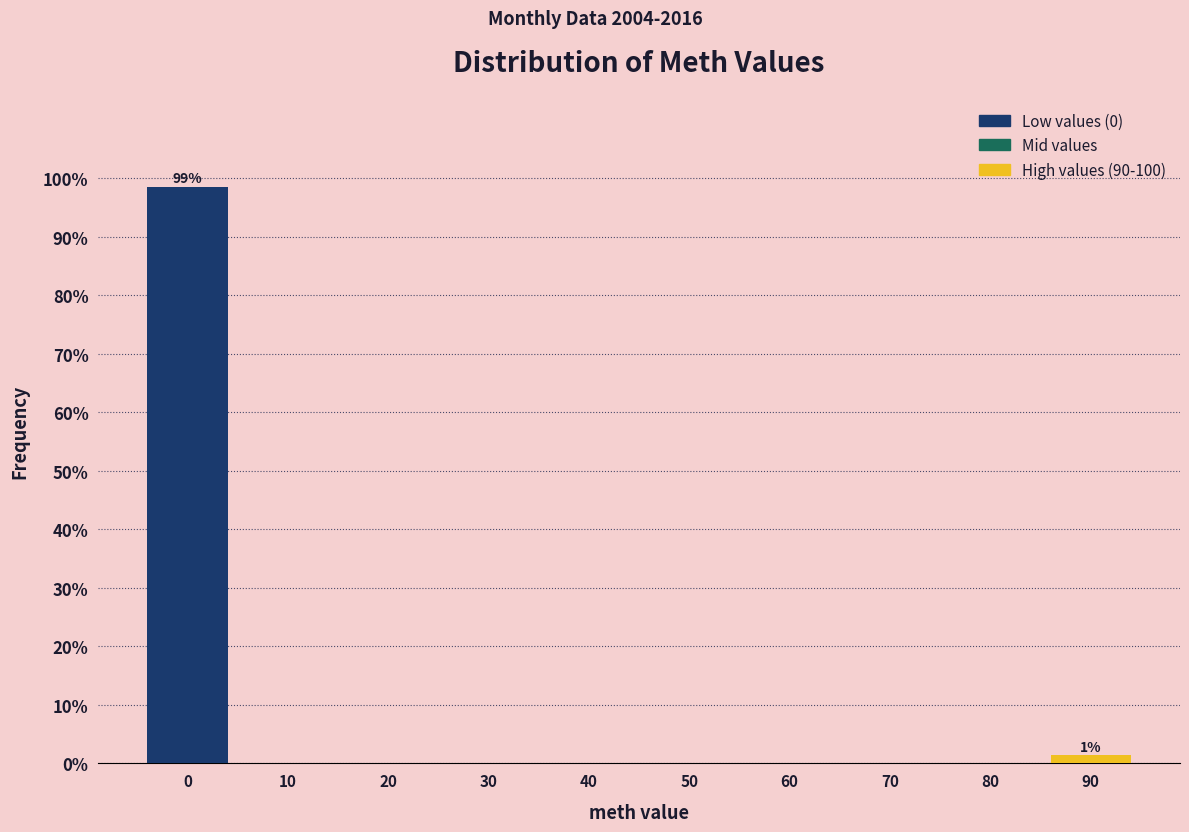

Reading right to left, what are all the values shown in this chart?

90=1.4	80=0.0	70=0.0	60=0.0	50=0.0	40=0.0	30=0.0	20=0.0	10=0.0	0=98.6